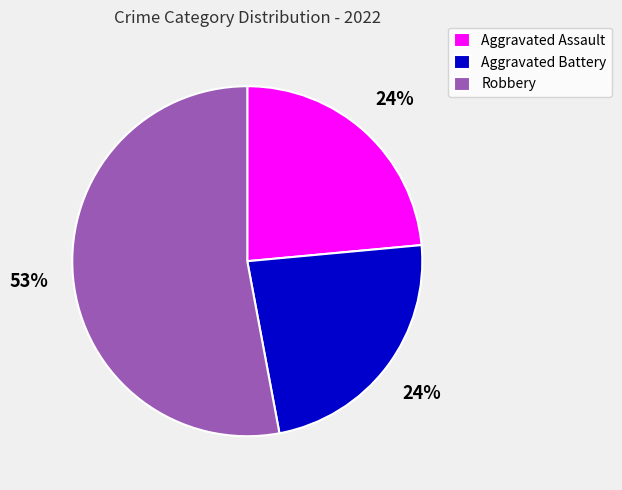

Which slice is the largest?

Robbery